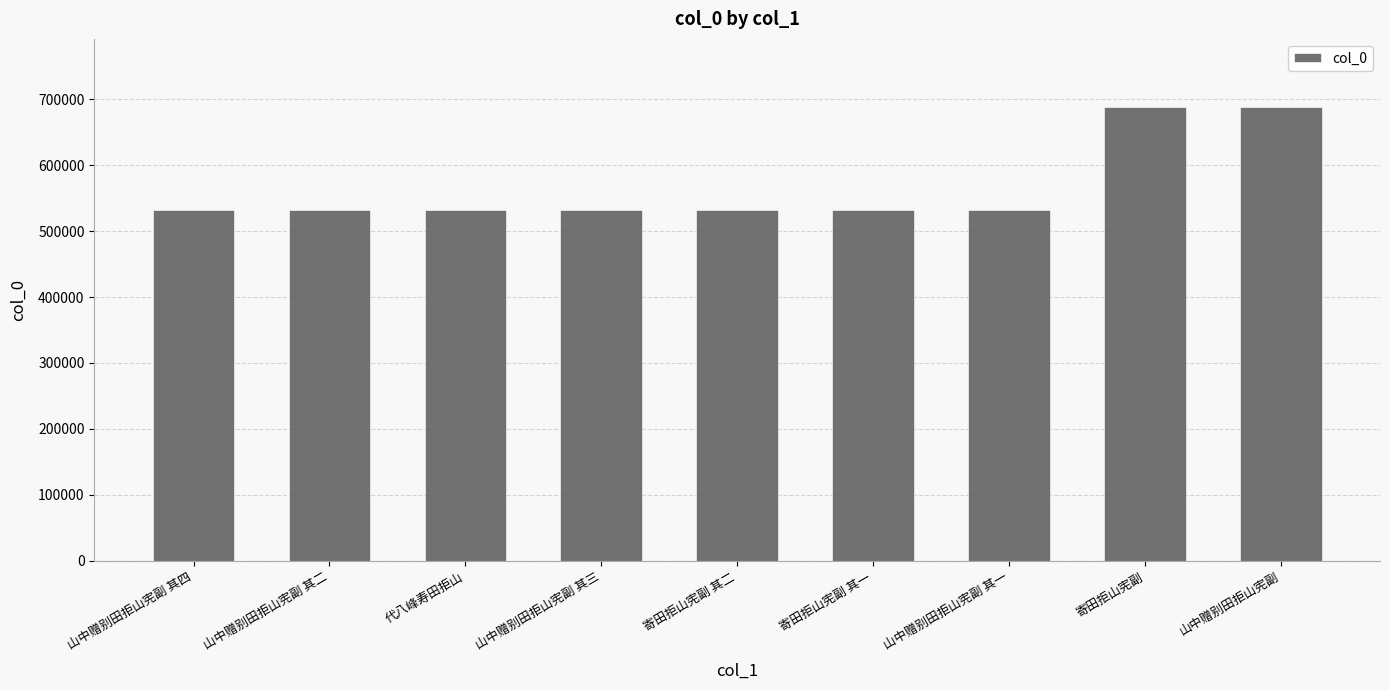

What is the change in value from 山中赠别田拒山宪副 其一 to 寄田拒山宪副?

+155801